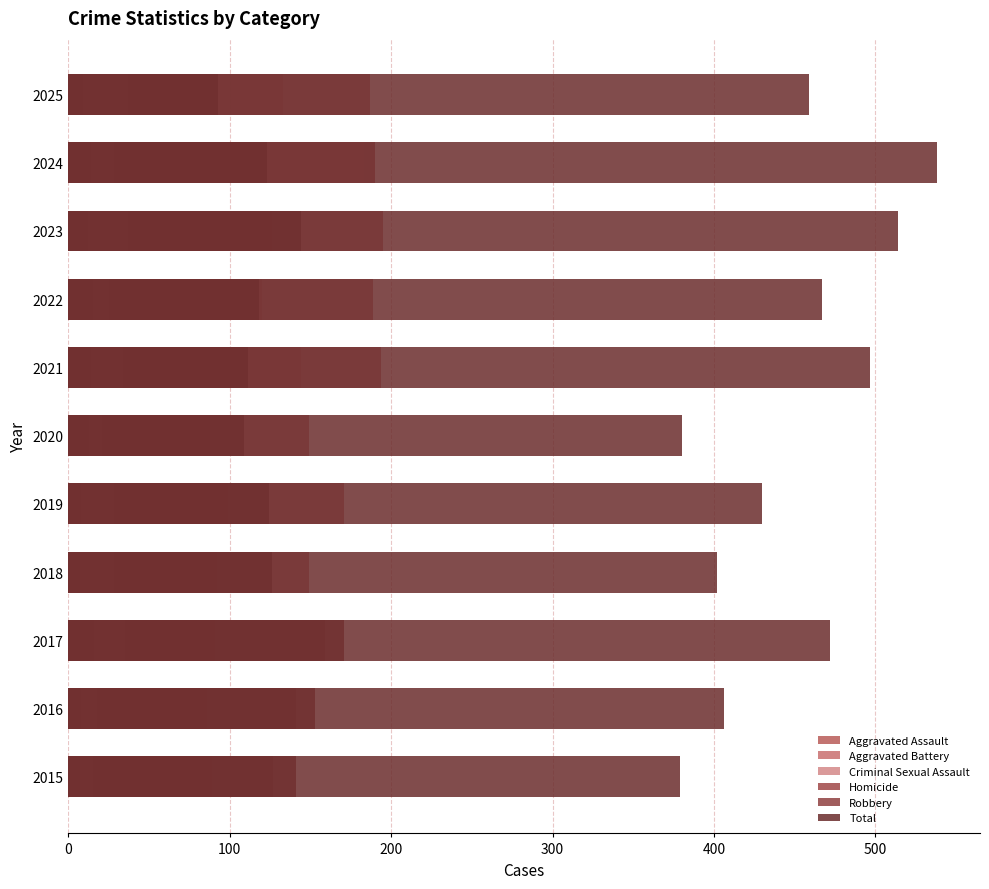

Which series has the largest range (max minus min)?

Total